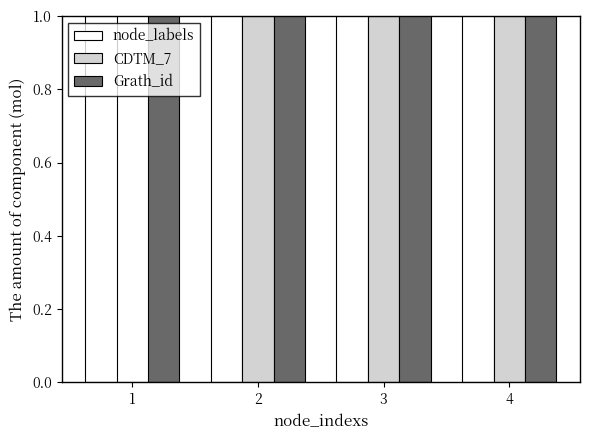

Does the chart contain stacked bars?

No